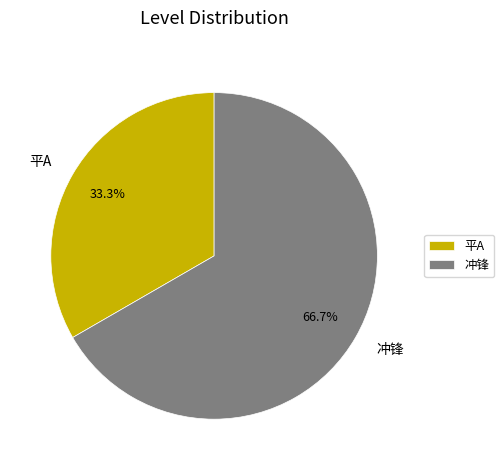

Combined, what portion of the pie is 冲锋 and 平A?

100.0%